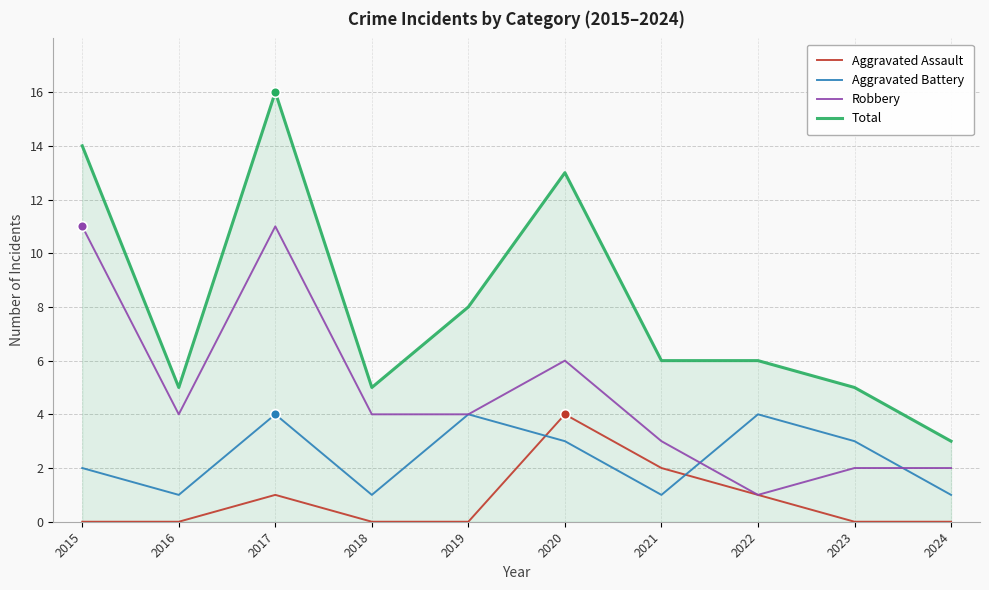

What is the difference between the maximum and minimum values in the Total series?

13